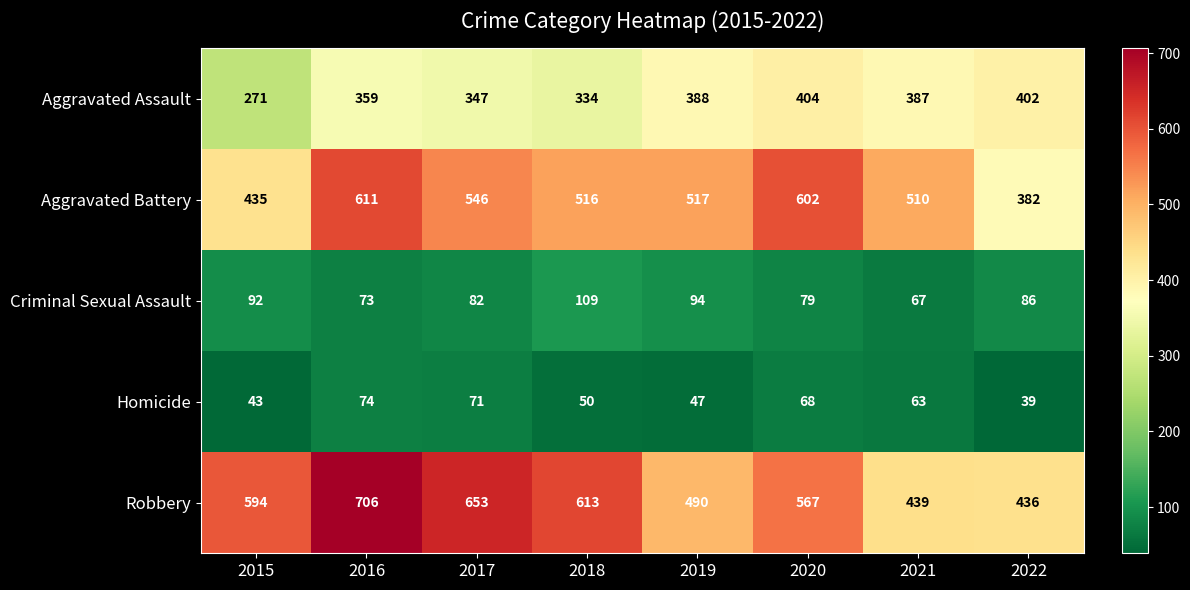

What is the sum of the Homicide values at 2015 and 2017?

114